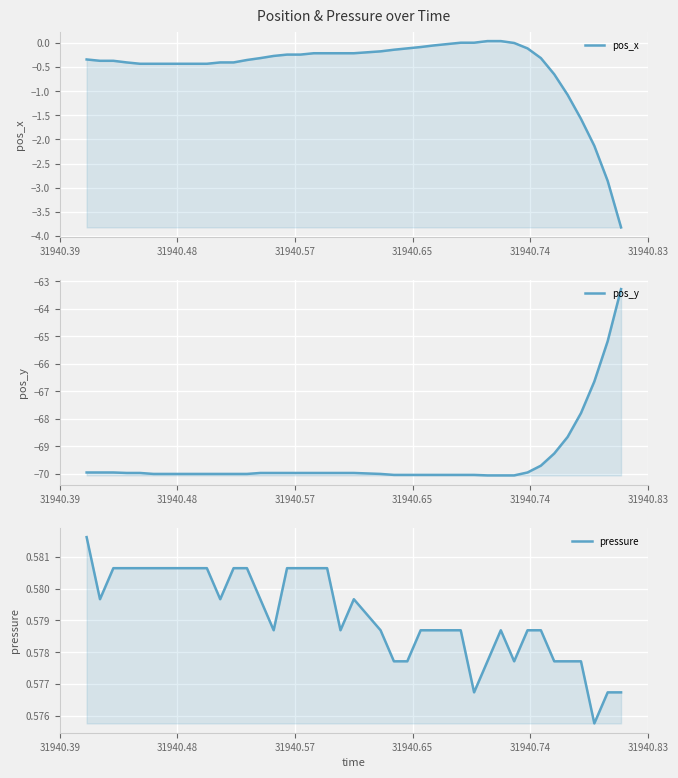

In pressure, how many points are higher than both neighbors (excluding endpoints)?

2